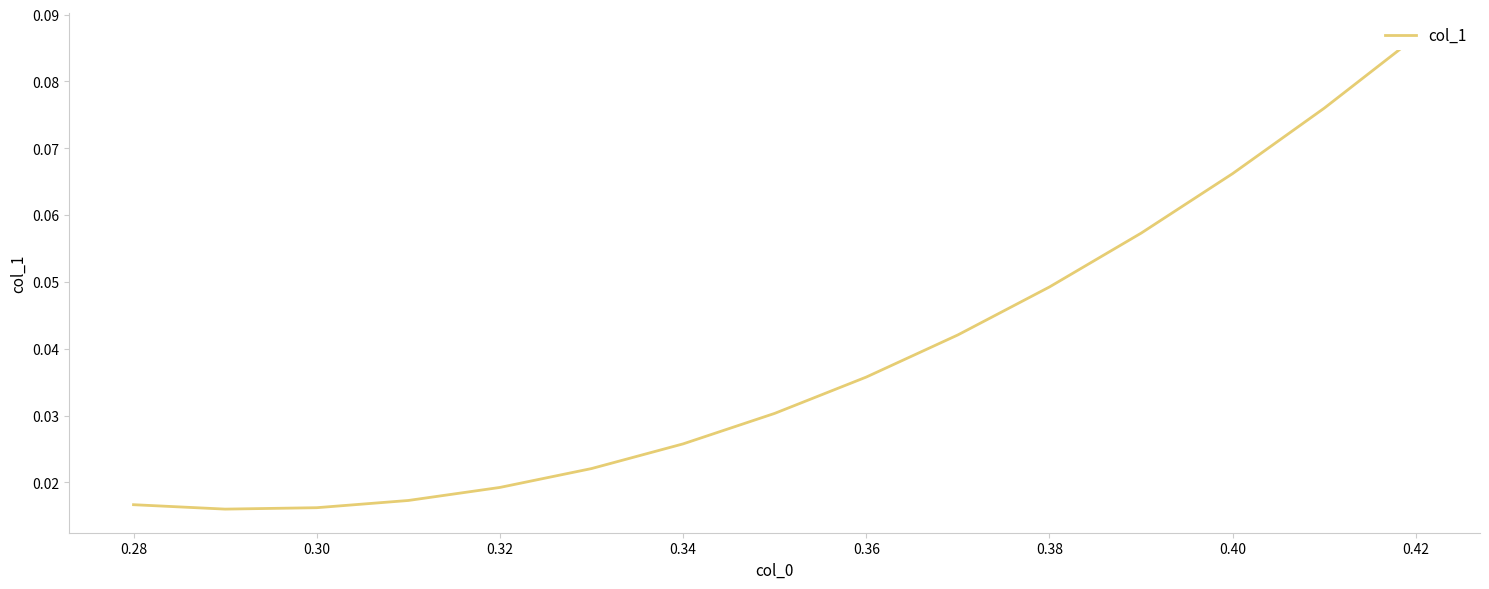

Reading left to right, list all the values displayed in this chart.

0.0	0.0	0.0	0.0	0.0	0.0	0.0	0.0	0.0	0.0	0.0	0.1	0.1	0.1	0.1